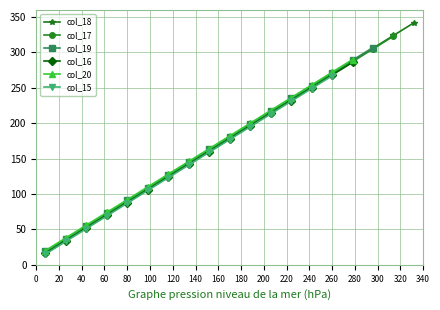

What is the difference between the maximum and minimum values?

324